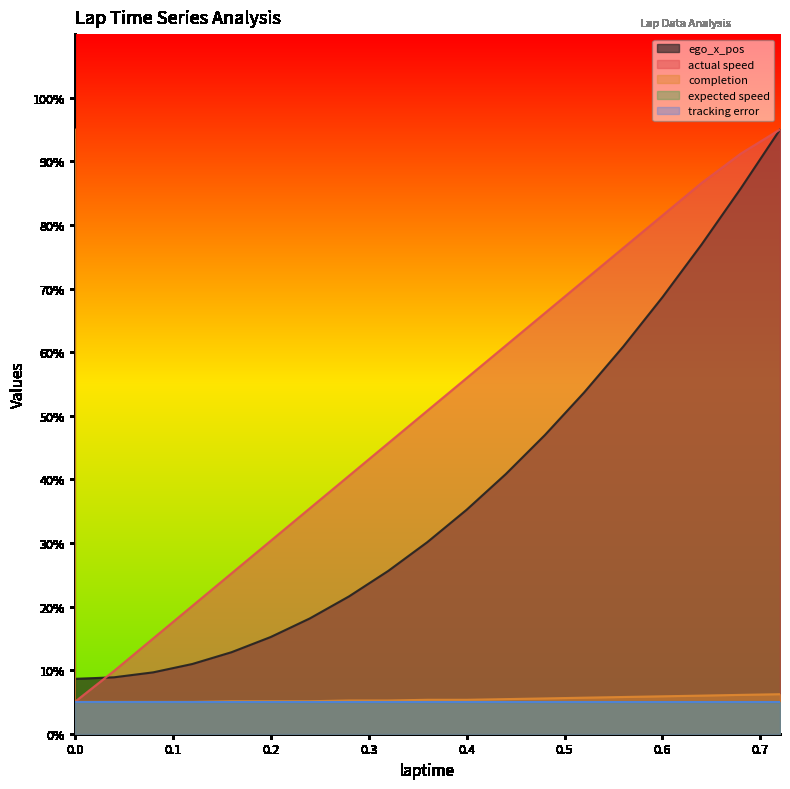

True or false: completion has more than 2 points higher than both neighbors.

False